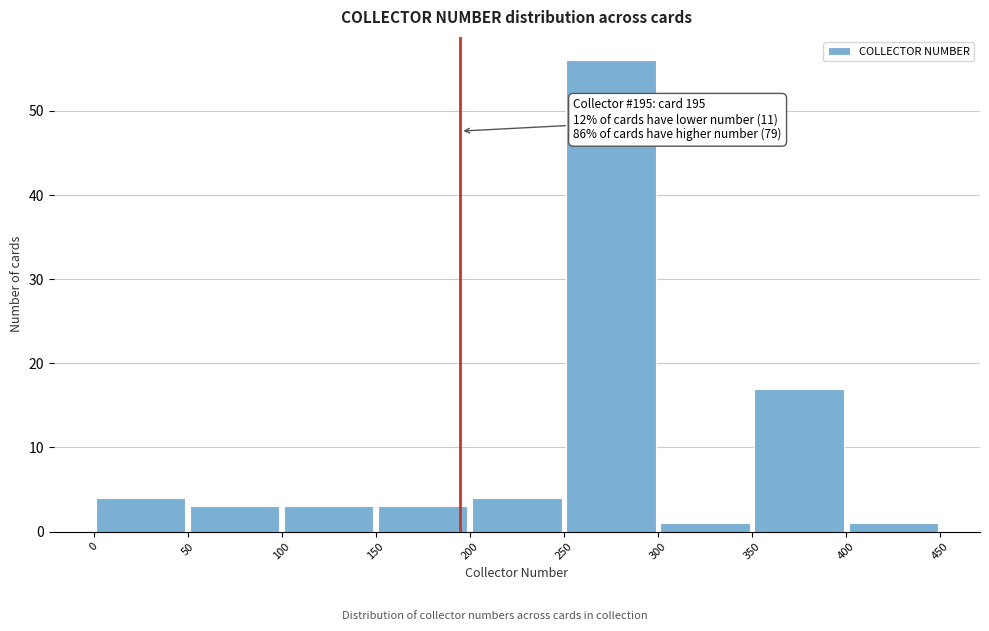

Which range on the x-axis has the tallest bar?

250 to 300